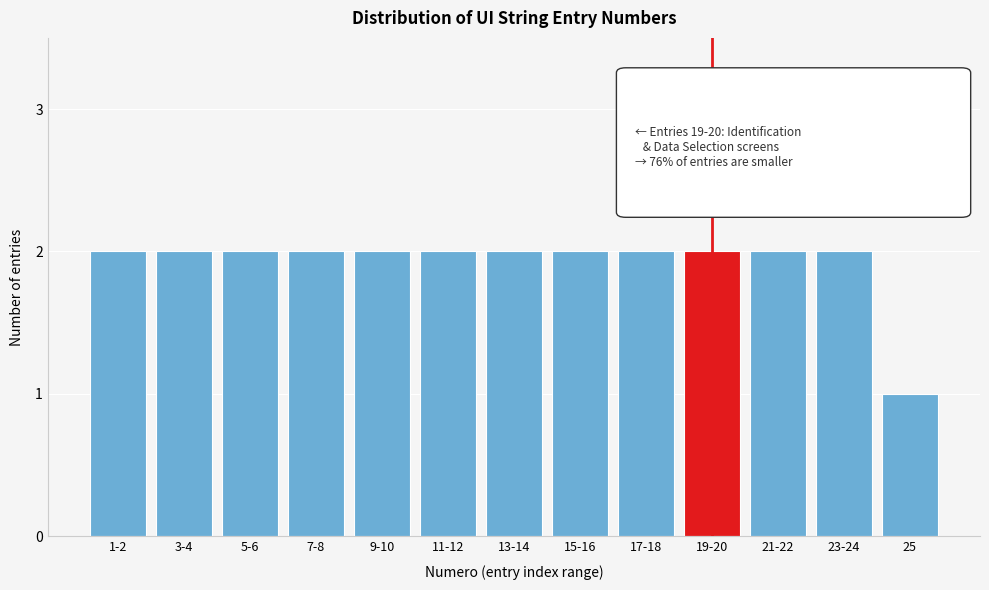

Reading right to left, what are all the values shown in this chart?

25=1	23-24=2	21-22=2	19-20=2	17-18=2	15-16=2	13-14=2	11-12=2	9-10=2	7-8=2	5-6=2	3-4=2	1-2=2